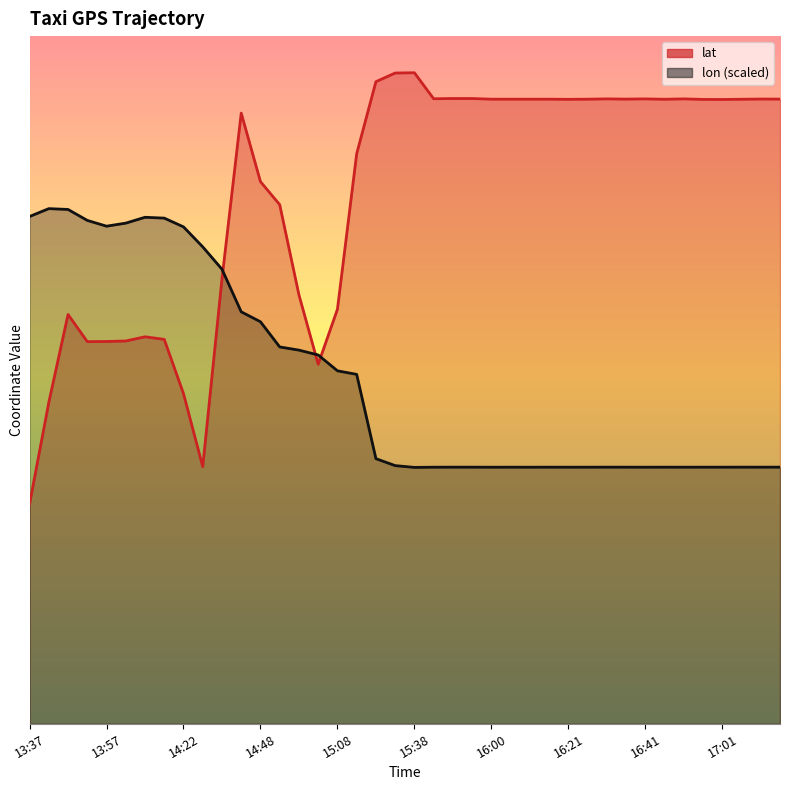

At which category does lat reach its first local valley?

13:52